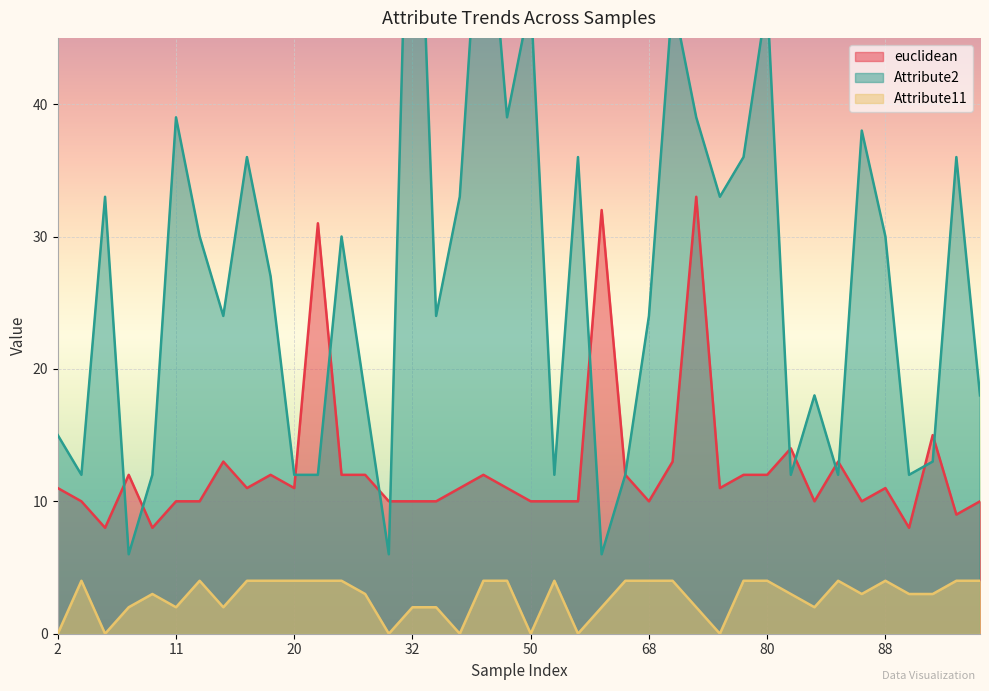

Which series has the widest spread of values?

euclidean